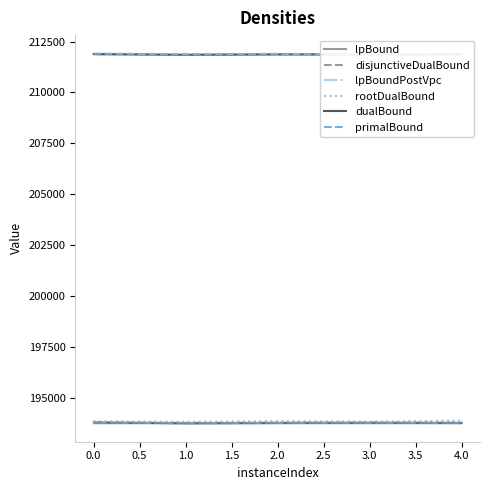

How many data points in disjunctiveDualBound are less than 193750?

2